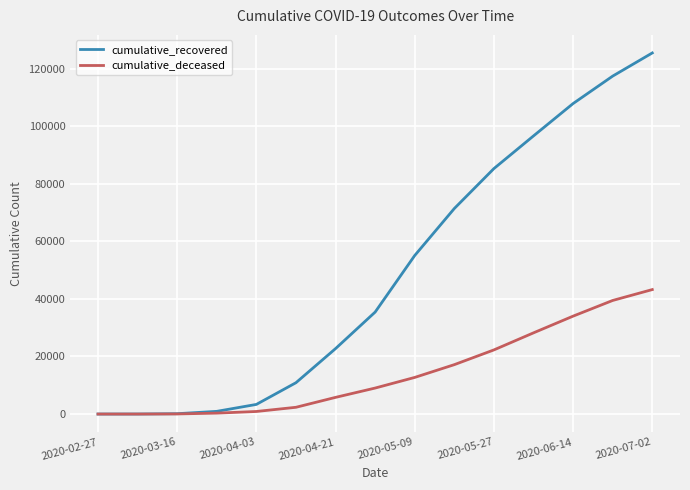

Rank the series by their maximum value, from highest to lowest.

cumulative_recovered, cumulative_deceased